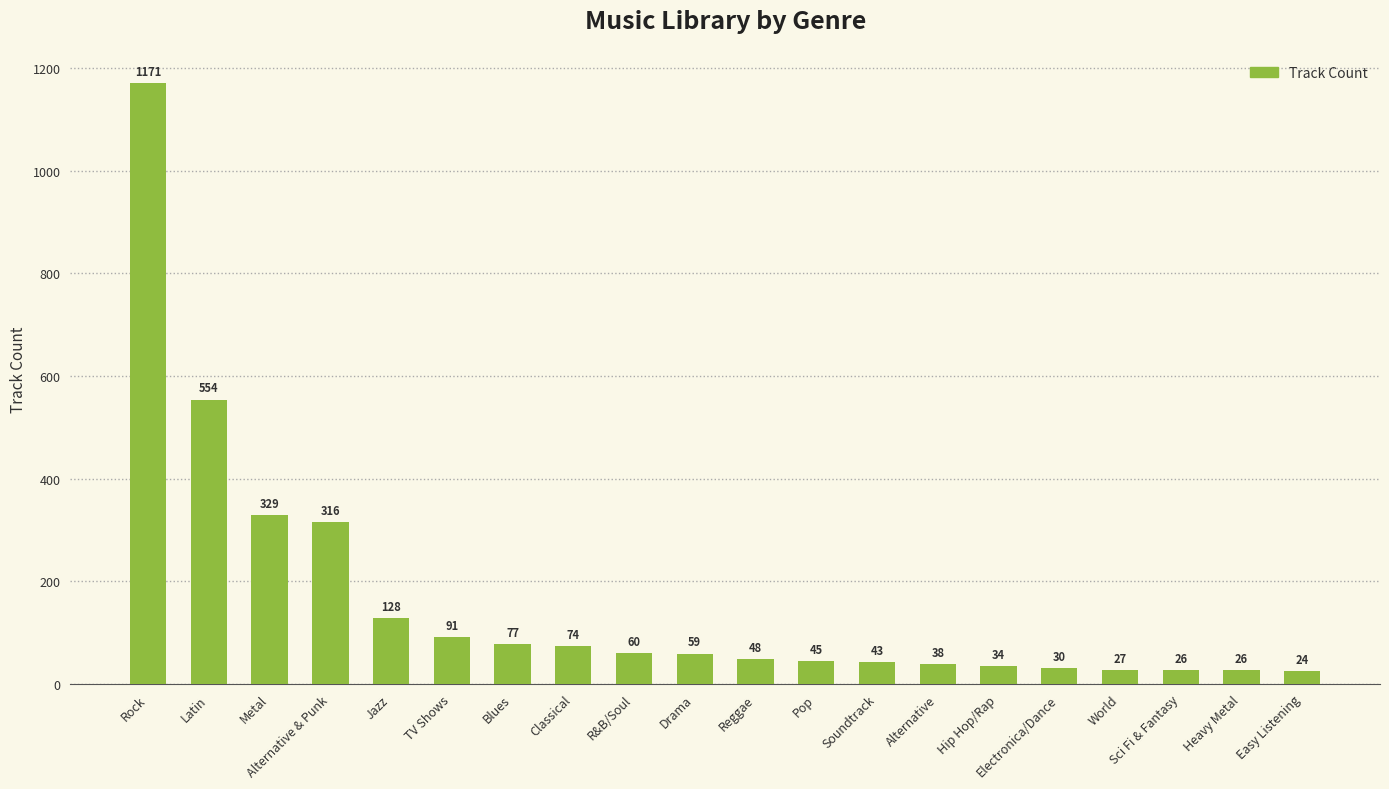

How many bars are there in total?

20